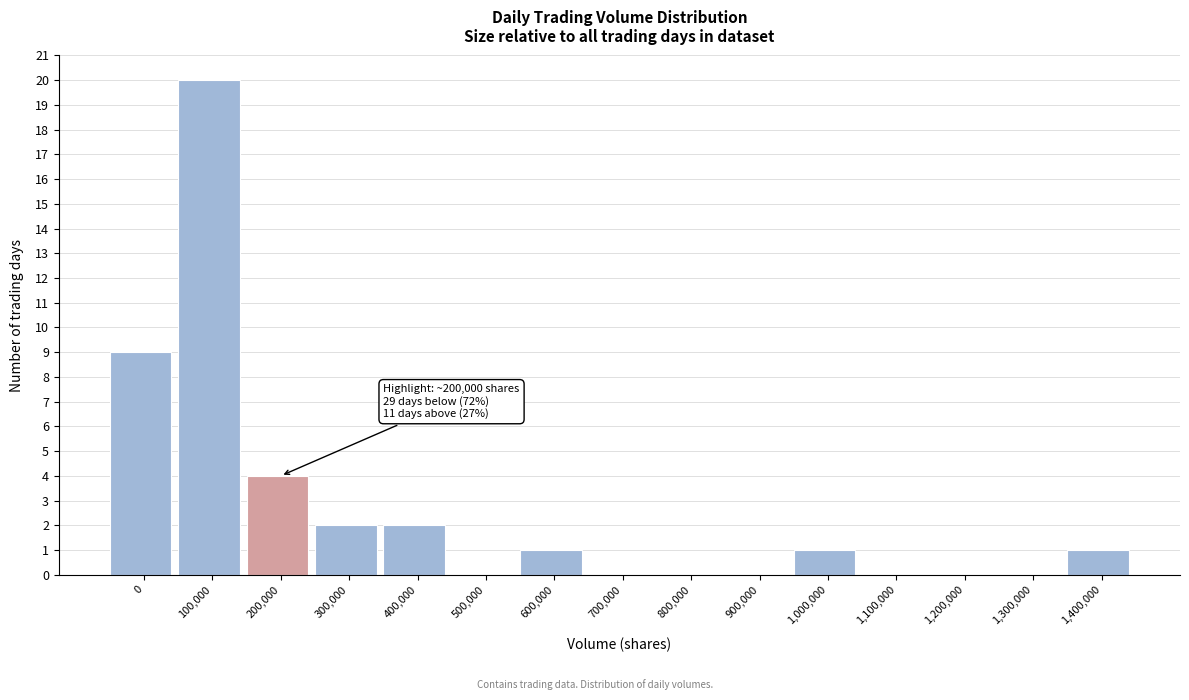

Reading right to left, transcribe all the data shown in this chart.

1,400,000=1	1,300,000=0	1,200,000=0	1,100,000=0	1,000,000=1	900,000=0	800,000=0	700,000=0	600,000=1	500,000=0	400,000=2	300,000=2	200,000=4	100,000=20	0=9